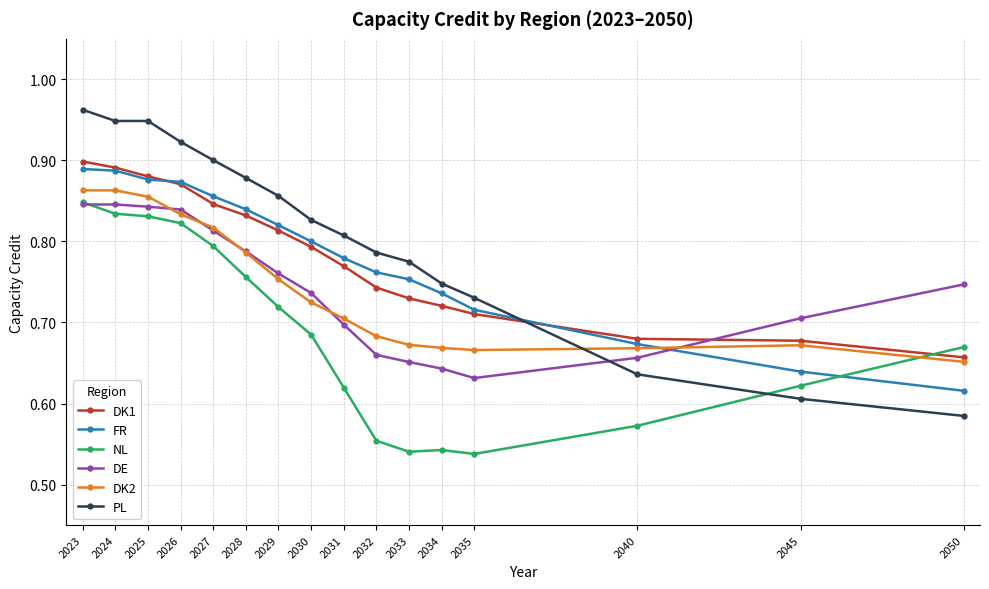

Which series has the largest total across all categories?

PL